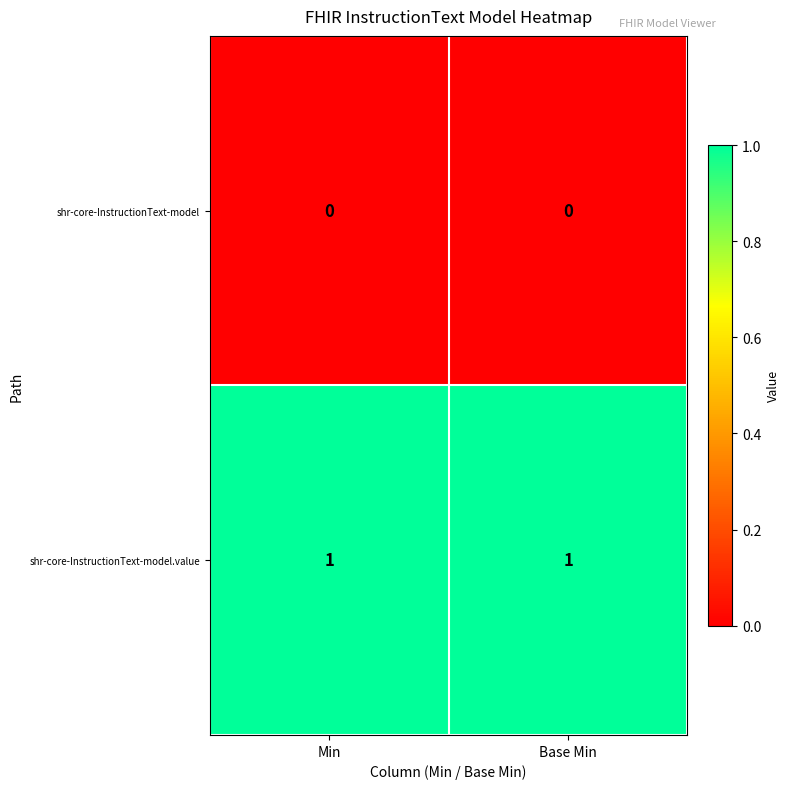

Rank the series by their average value, from highest to lowest.

shr-core-InstructionText-model.value, shr-core-InstructionText-model